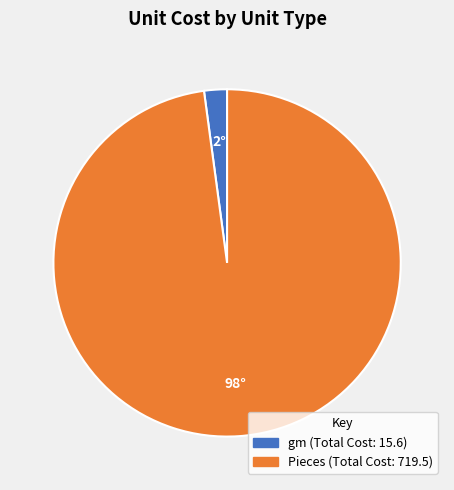

Count the number of slices in the pie.

2